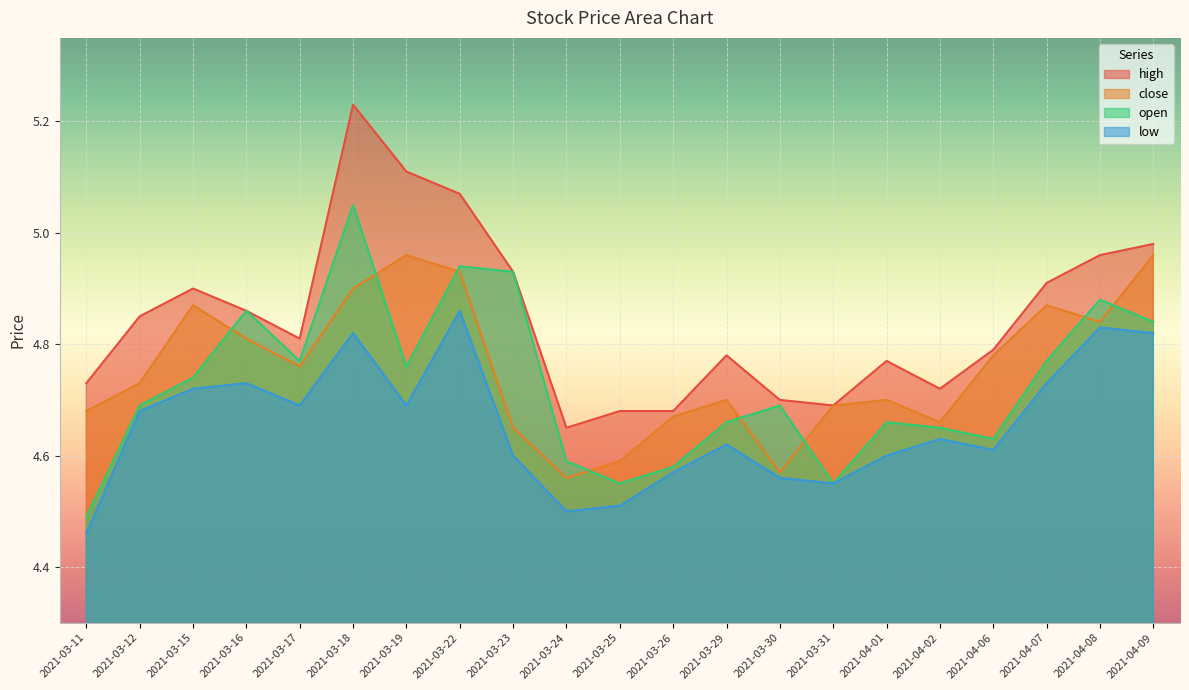

Where is open nearest to the value 4?

2021-03-11